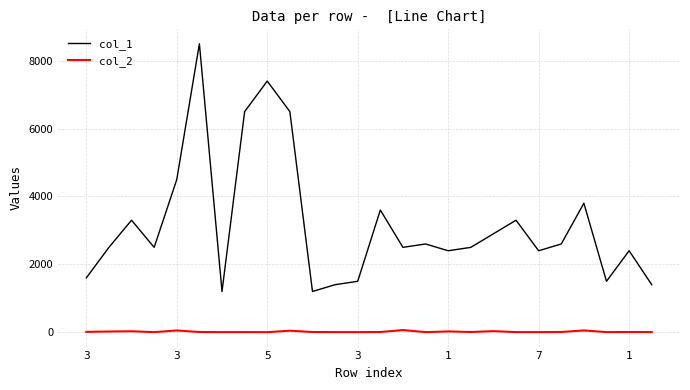

Which series has the largest range (max minus min)?

col_1